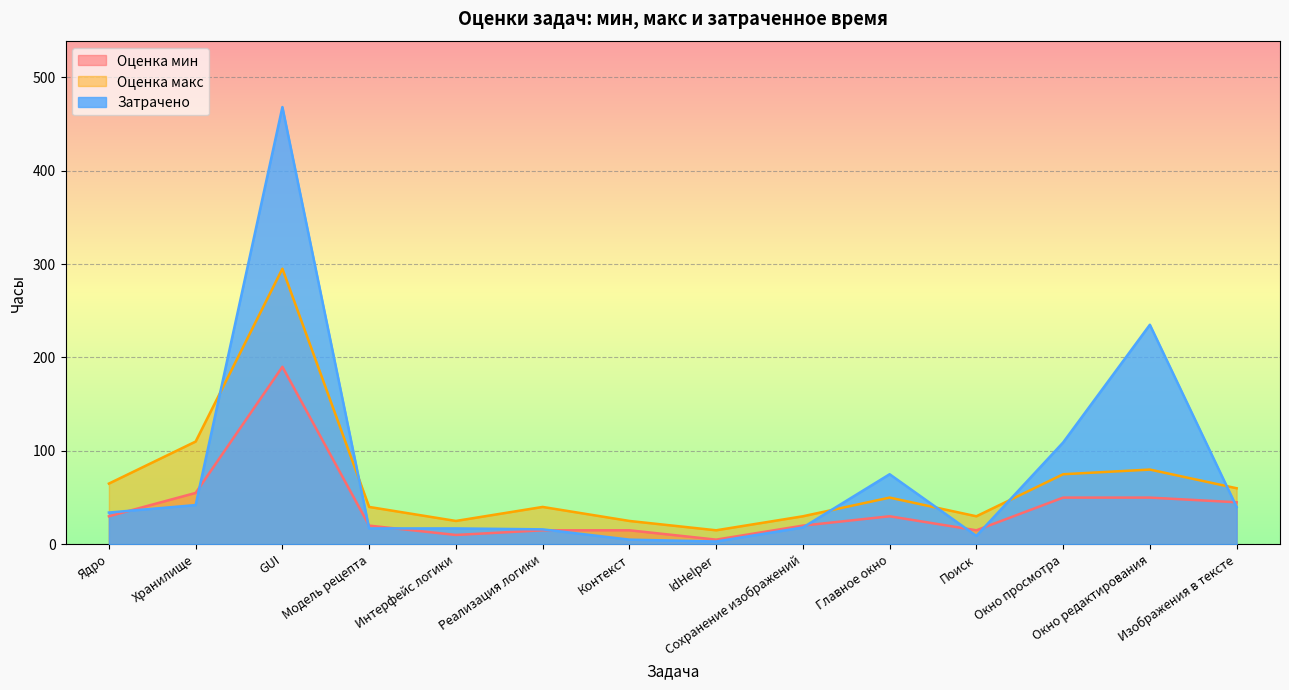

How many lines are shown in the chart?

3